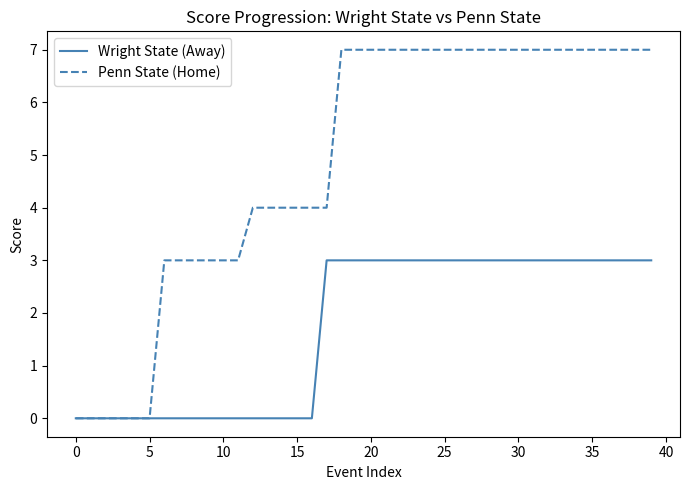

Which series has the widest spread of values?

Penn State (Home)